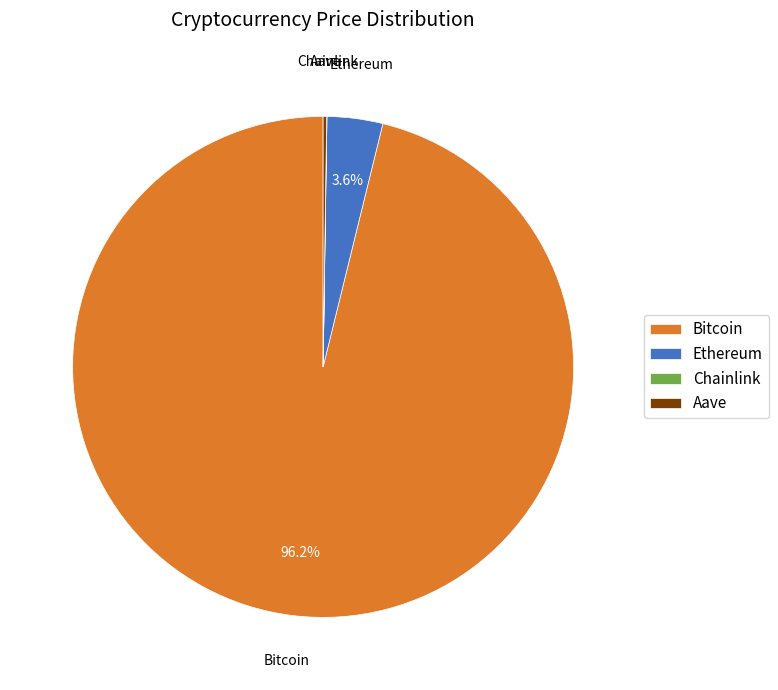

Is there any slice that represents more than half of the pie?

Yes